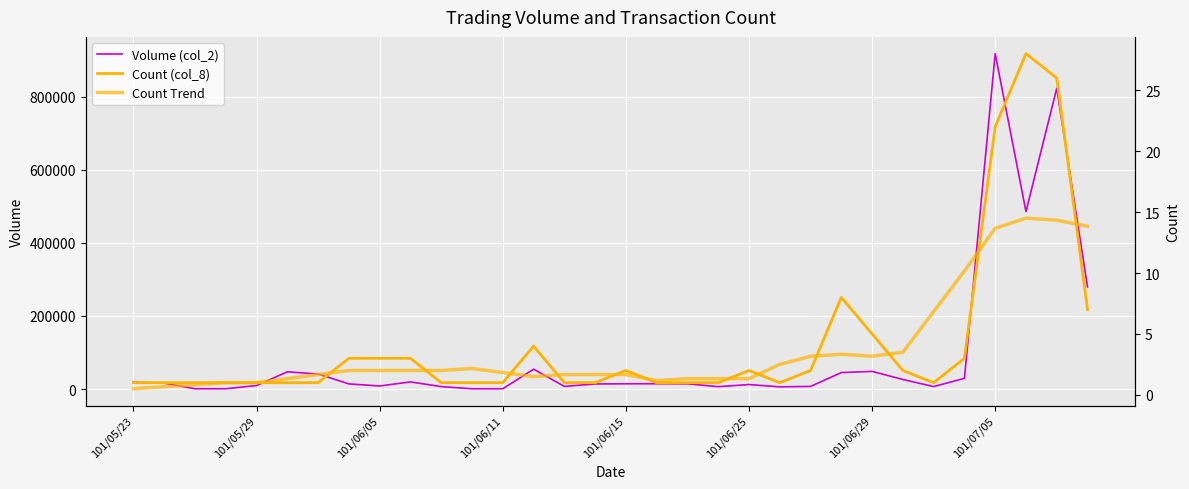

How many lines are shown in the chart?

3